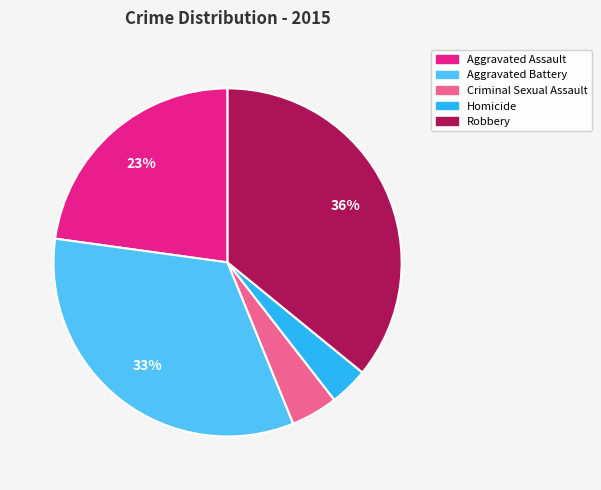

Is it true that Aggravated Assault is 33% of the pie?

False